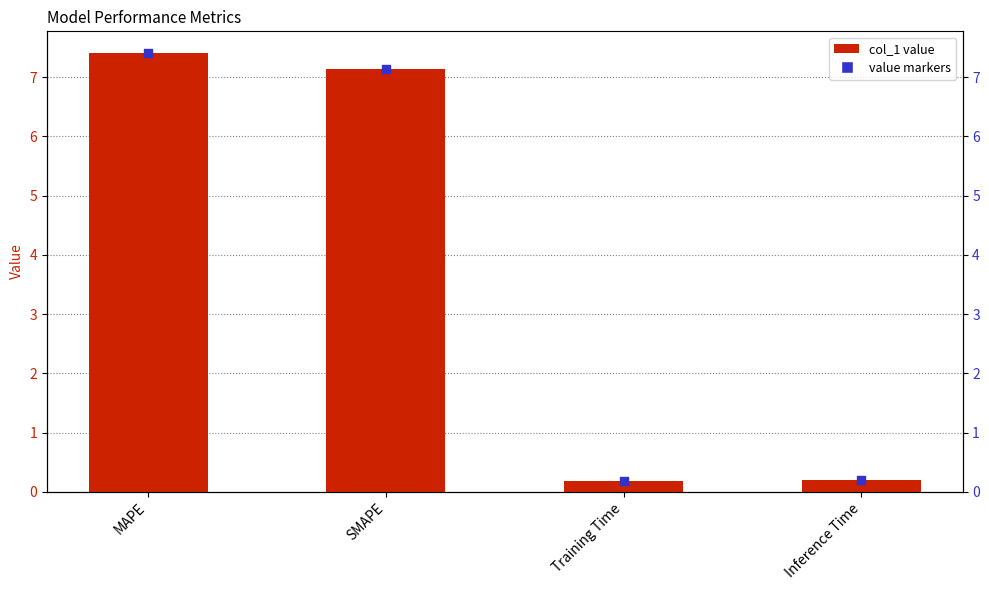

Is the value of value markers at MAPE greater than the value of col_1 at MAPE?

No